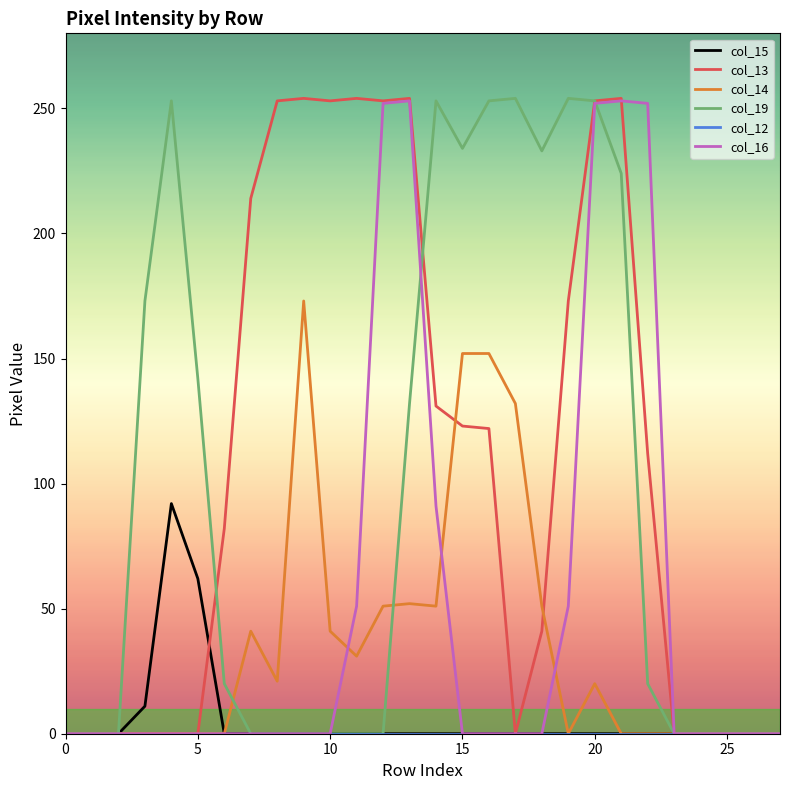

Which series has the largest total across all categories?

col_13